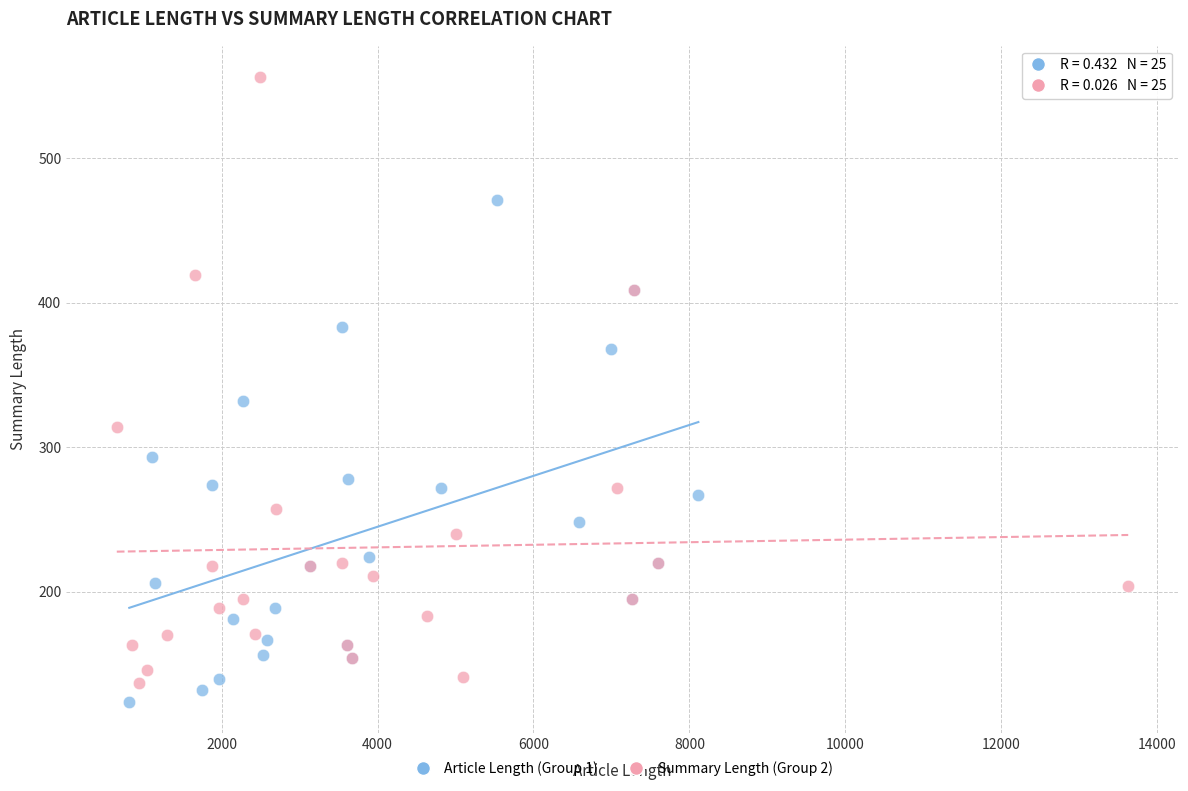

Which series contains the highest Y value?

Summary Length (Group 2)